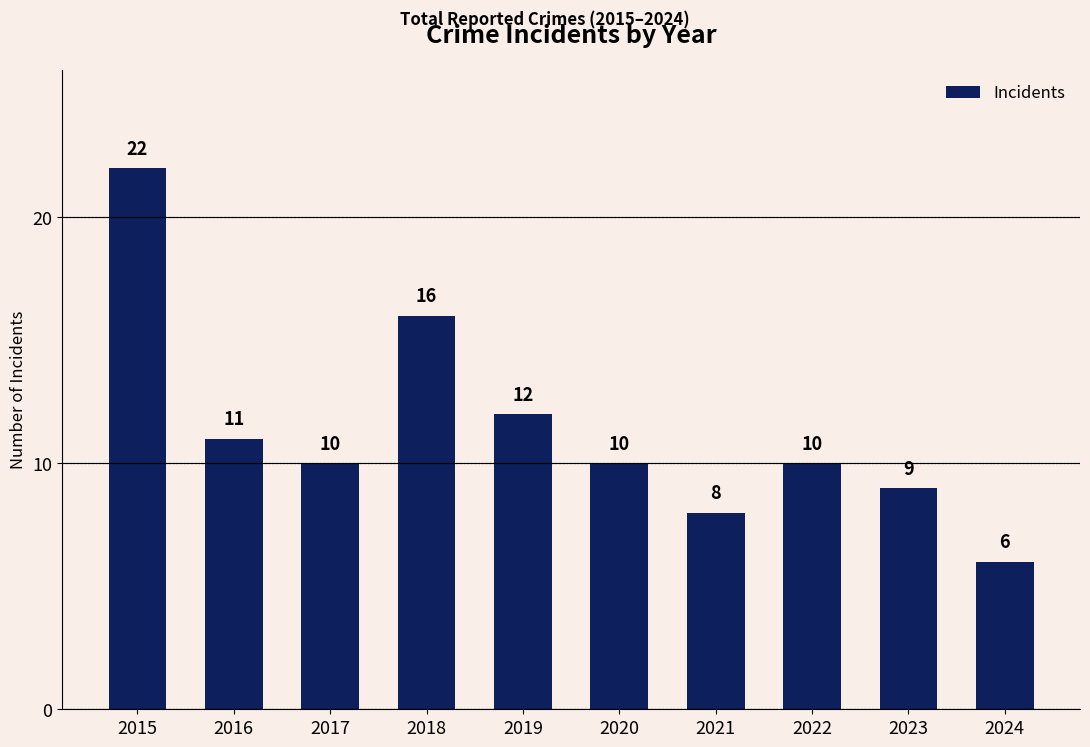

What is the ratio of the value at 2017 to the value at 2015?

0.5